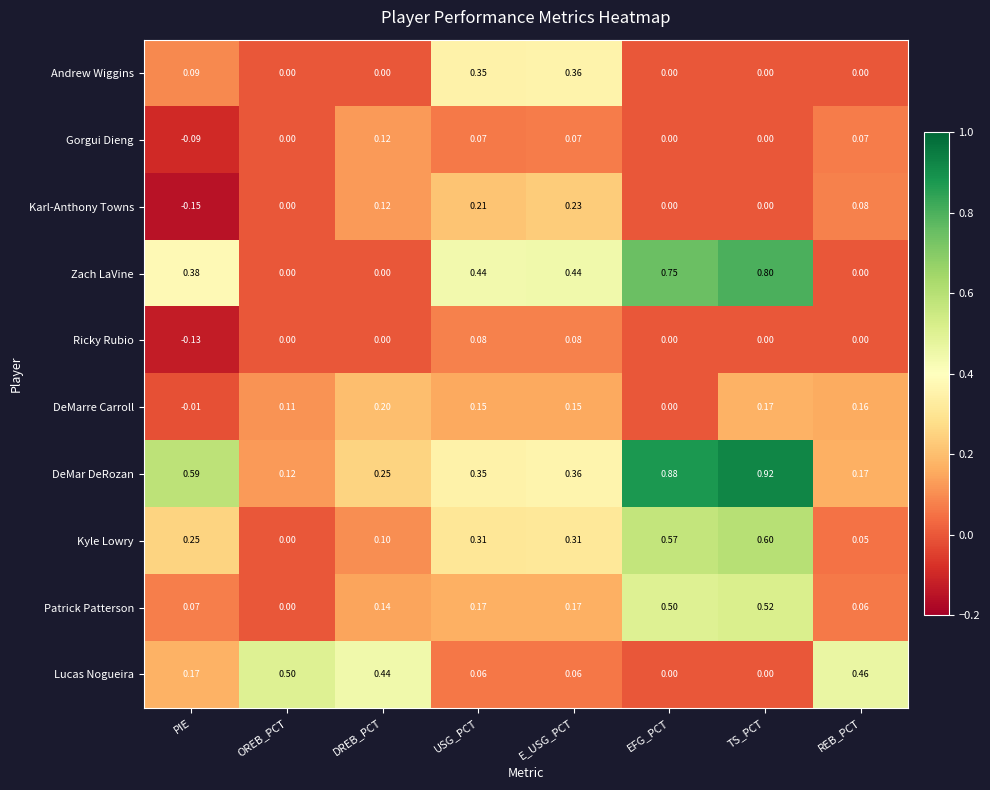

Count the number of categories in the chart.

8